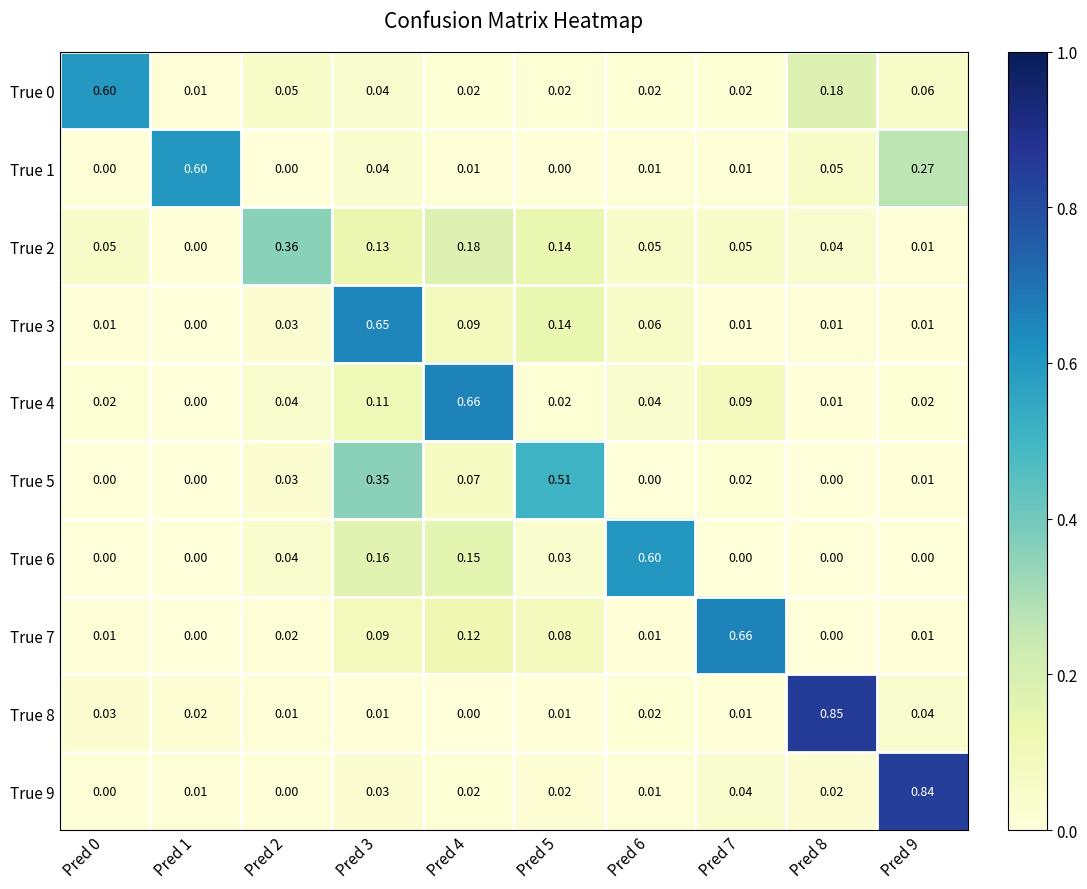

Is the value of True 7 at Pred 1 greater than the value of True 2 at Pred 6?

No